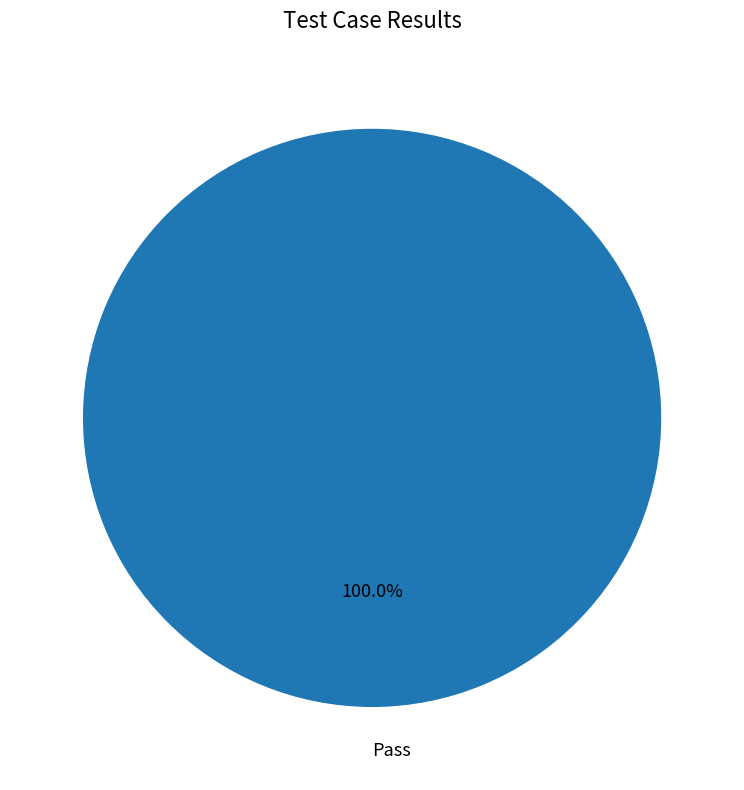

Count the number of slices in the pie.

1